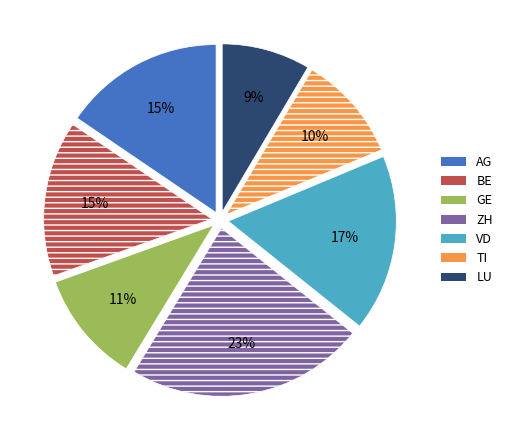

How many slices are in this pie chart?

7